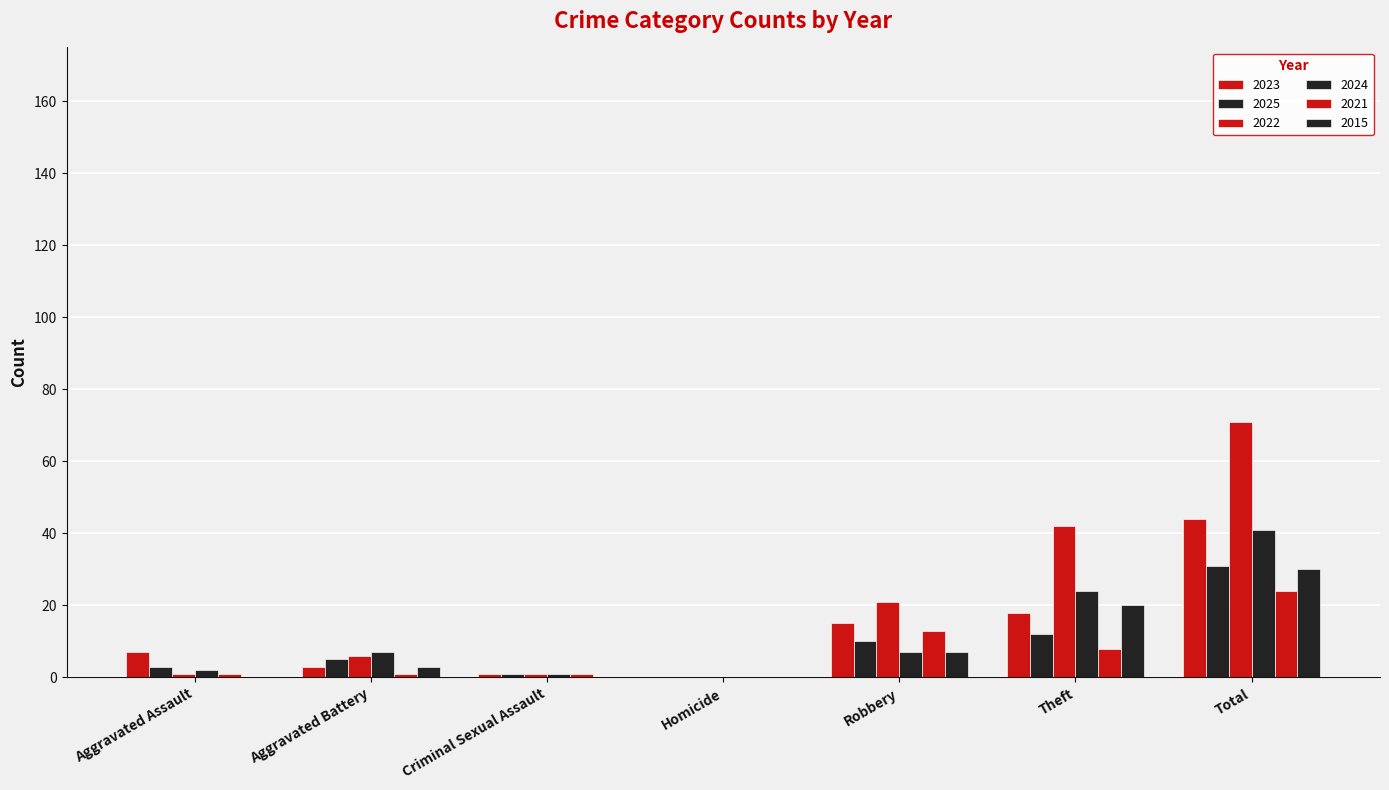

How many data points does each series have?

7